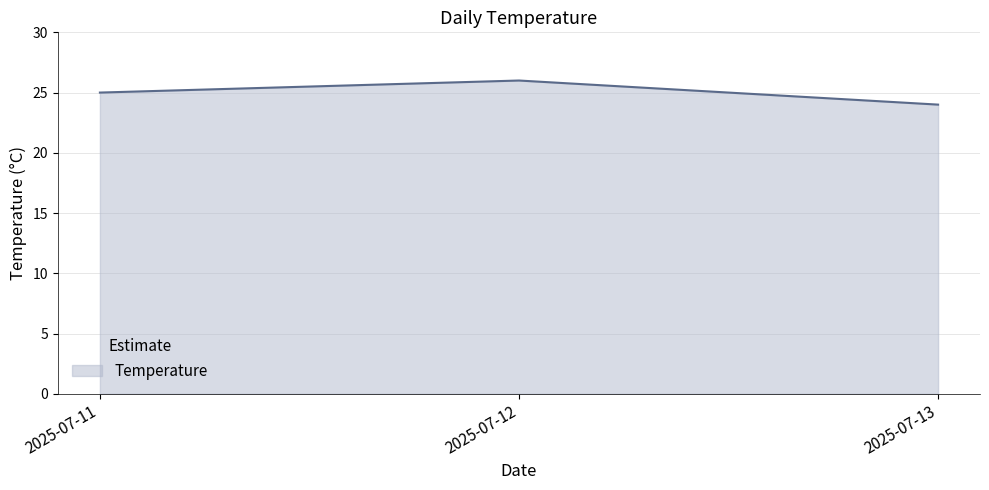

List the labels in order of value, largest first.

2025-07-12, 2025-07-11, 2025-07-13